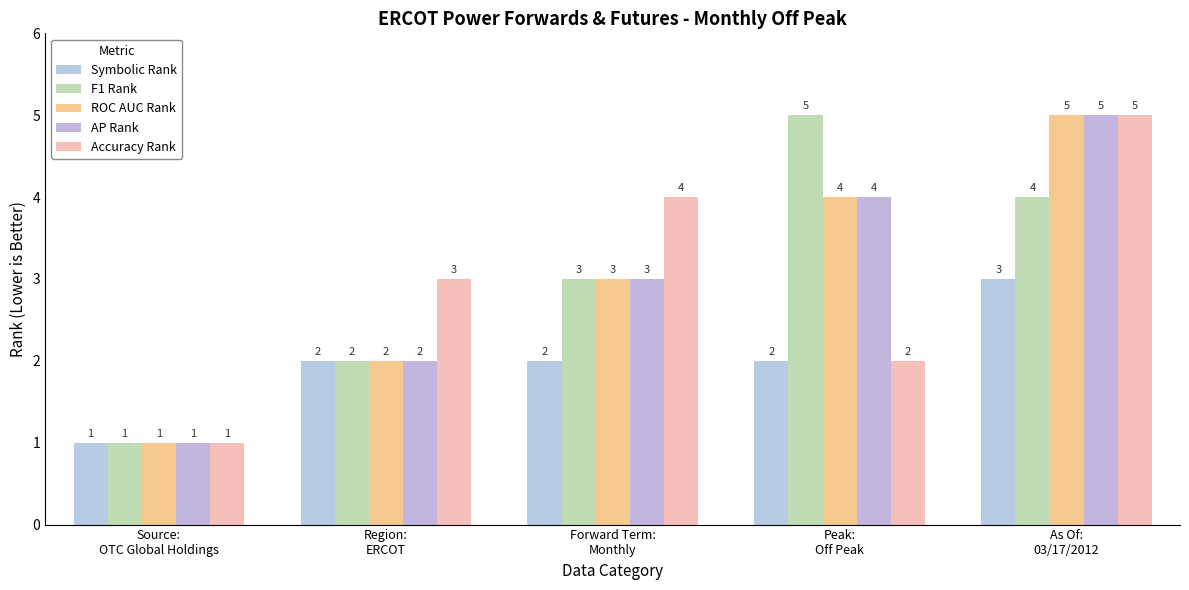

How many AP Rank values are between 2 and 4?

3